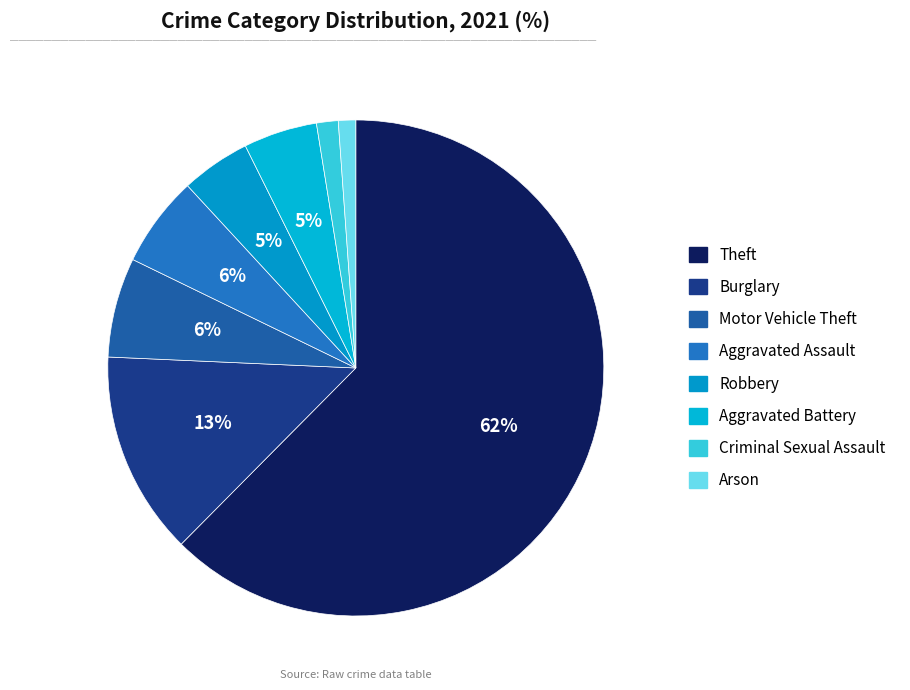

What is the largest slice in the pie chart?

Theft